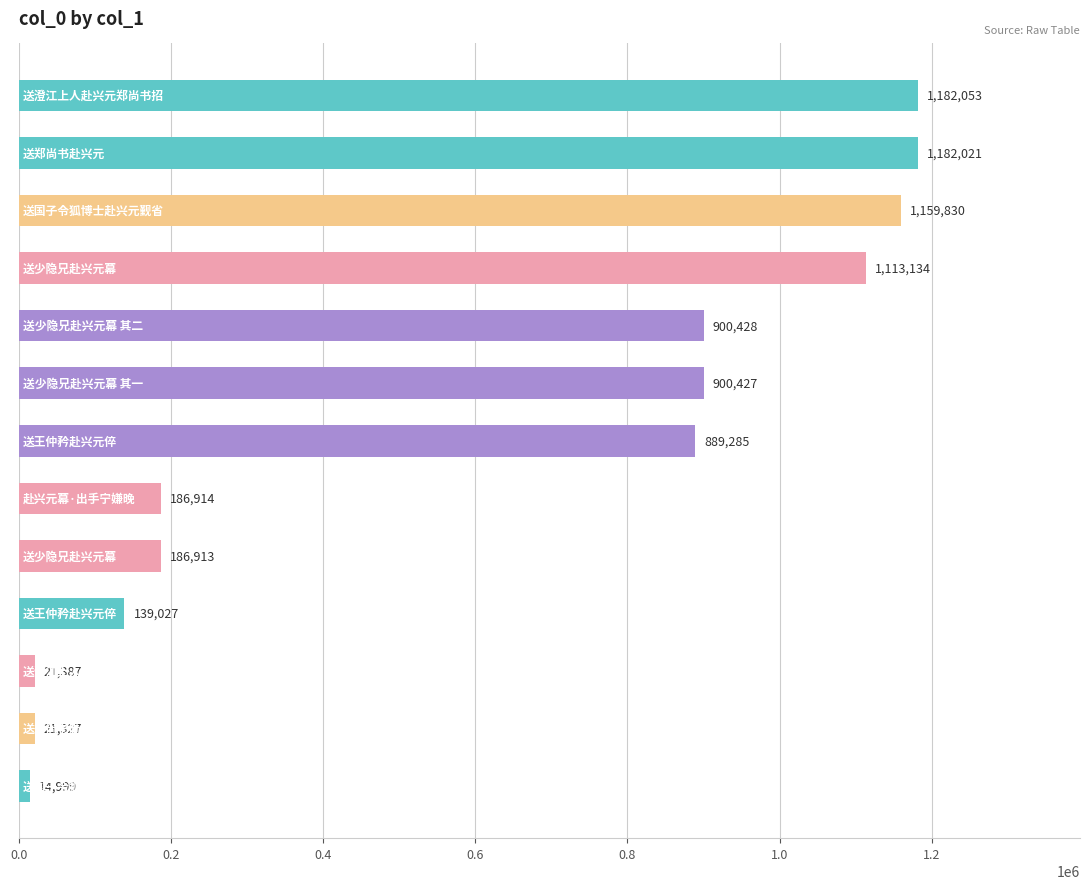

Are the bars horizontal?

Yes